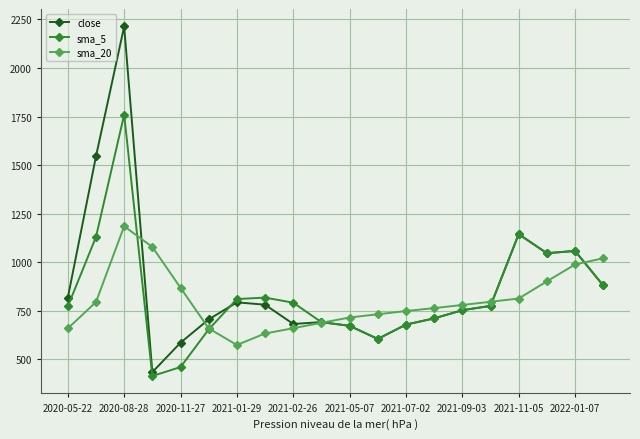

What is the sum of all close values?

17573.8